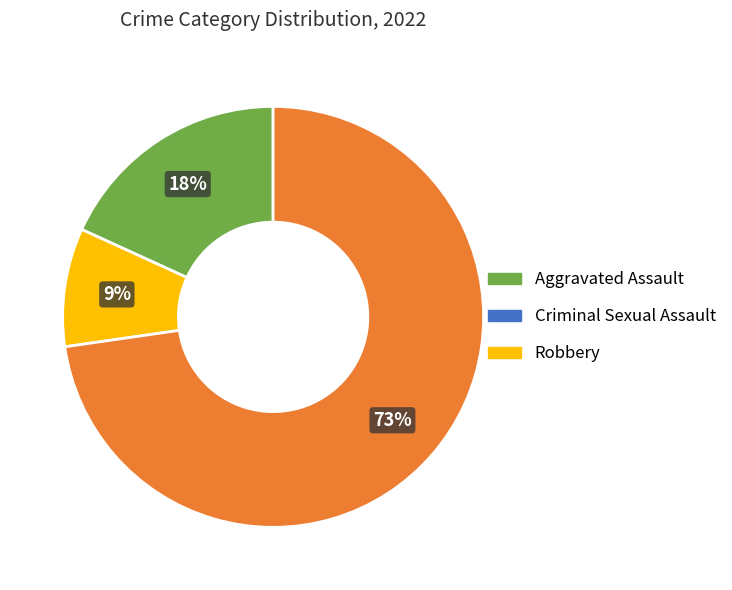

Is the sum of Criminal Sexual Assault and Aggravated Assault greater than half?

No